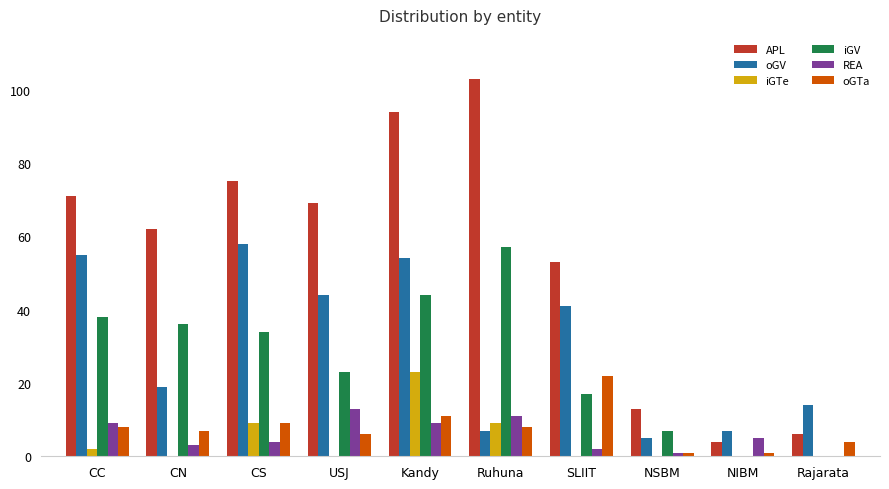

Which series has the largest range (max minus min)?

APL